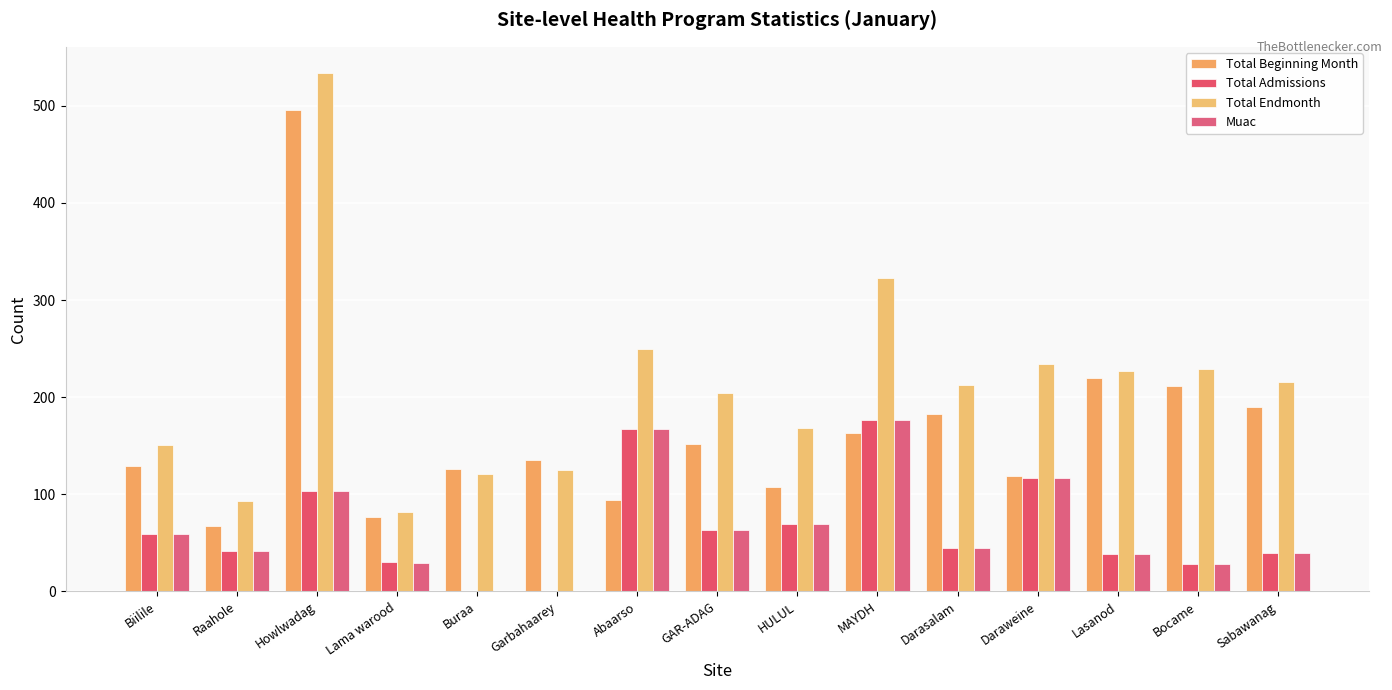

How many categories are shown in the chart?

15